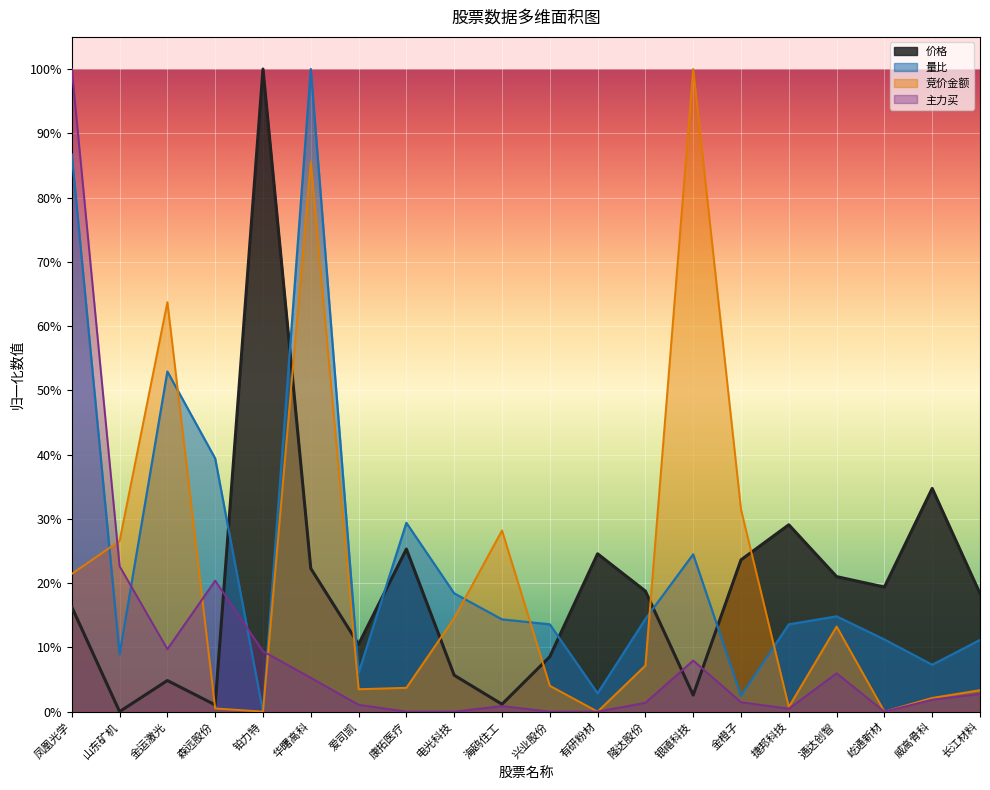

Reading left to right, list all the values displayed in this chart.

价格: 0.2	0.0	0.0	0.0	1.0	0.2	0.1	0.3	0.1	0.0	0.1	0.2	0.2	0.0	0.2	0.3	0.2	0.2	0.3	0.2
量比: 0.9	0.1	0.5	0.4	0.0	1.0	0.1	0.3	0.2	0.1	0.1	0.0	0.1	0.2	0.0	0.1	0.1	0.1	0.1	0.1
竞价金额: 0.2	0.3	0.6	0.0	0.0	0.9	0.0	0.0	0.1	0.3	0.0	0.0	0.1	1.0	0.3	0.0	0.1	0.0	0.0	0.0
主力买: 1.0	0.2	0.1	0.2	0.1	0.1	0.0	0.0	0.0	0.0	0.0	0.0	0.0	0.1	0.0	0.0	0.1	0.0	0.0	0.0